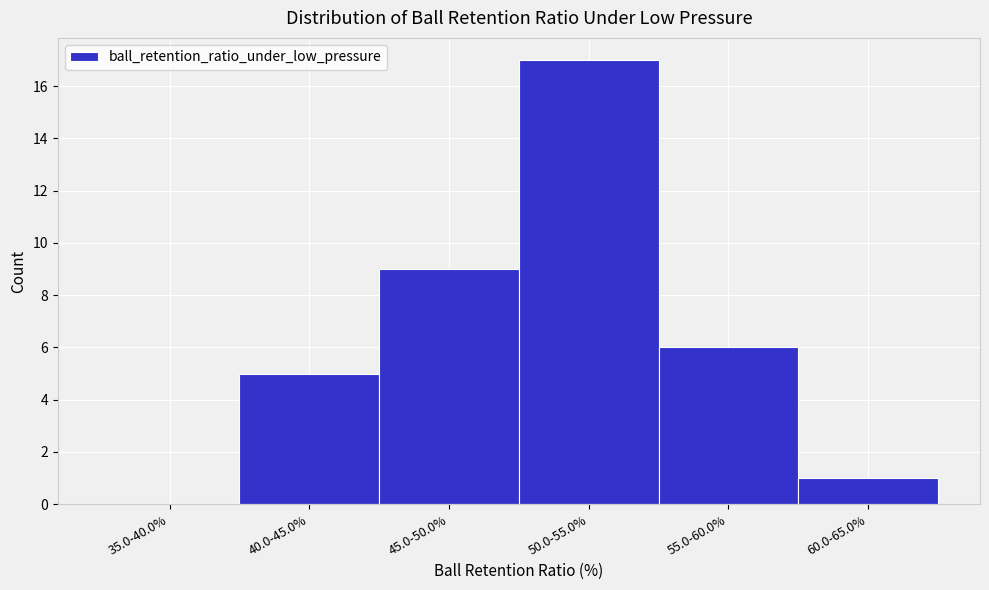

Reading right to left, list all the values displayed in this chart.

60.0-65.0%=1	55.0-60.0%=6	50.0-55.0%=17	45.0-50.0%=9	40.0-45.0%=5	35.0-40.0%=0